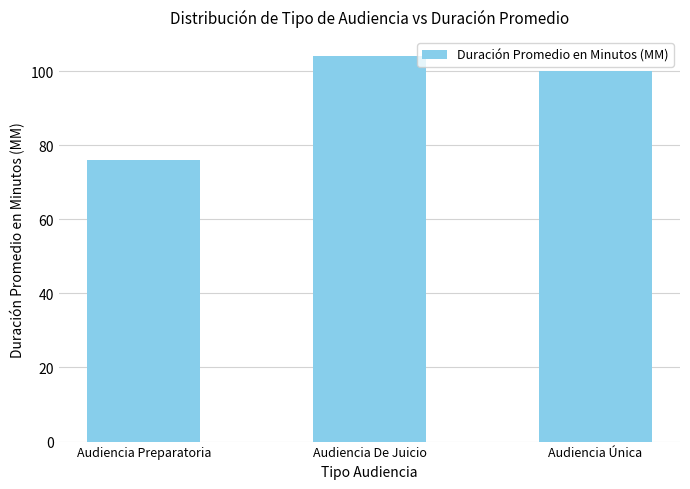

List the labels in order of value, largest first.

Audiencia De Juicio, Audiencia Única, Audiencia Preparatoria